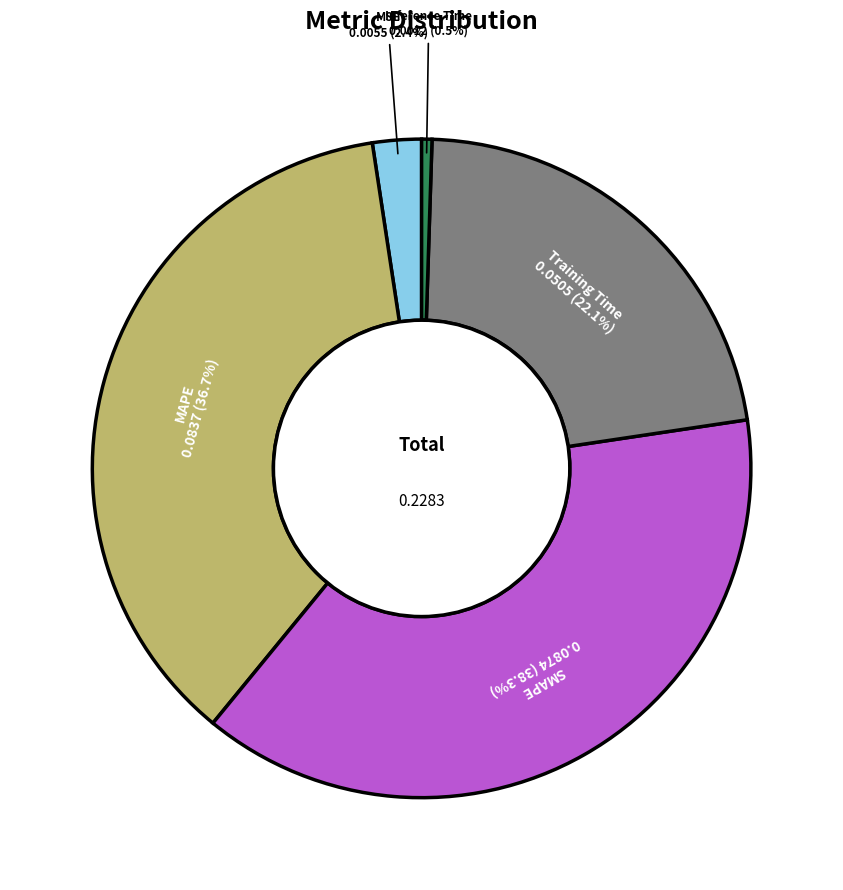

Is there any slice that represents more than half of the pie?

No